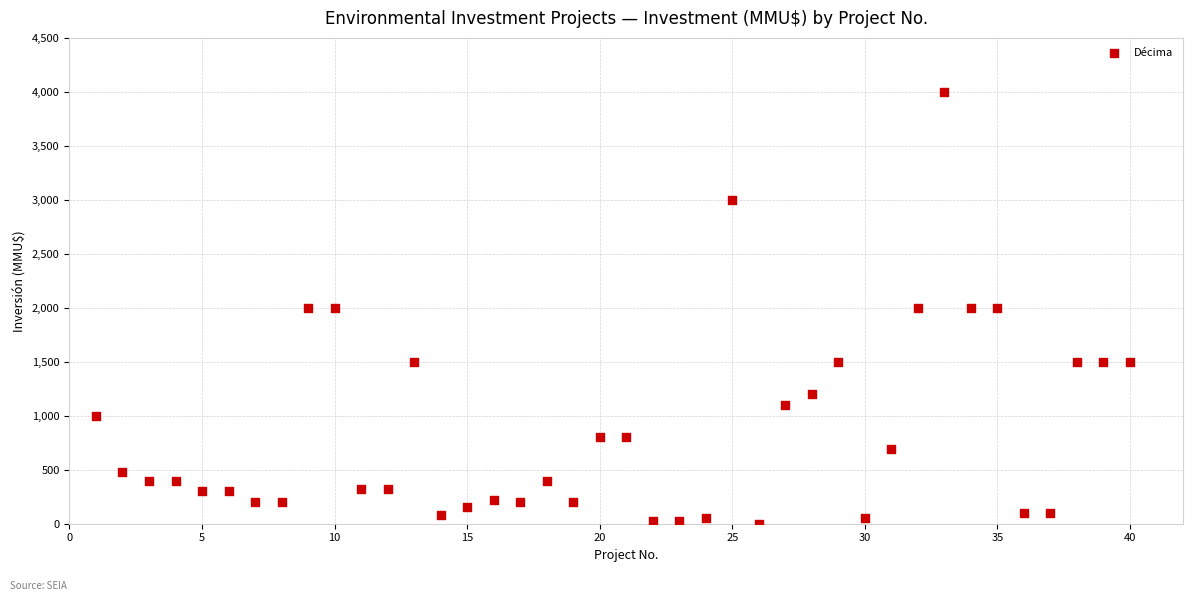

What is the range of X values (max minus min)?

39